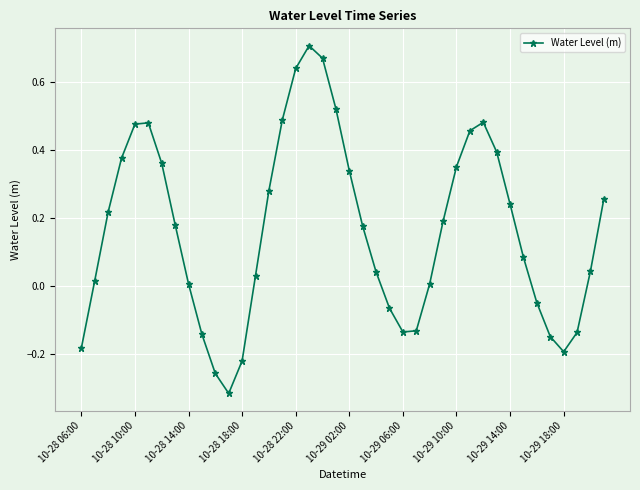

How many points are higher than both their immediate neighbors (excluding endpoints)?

3